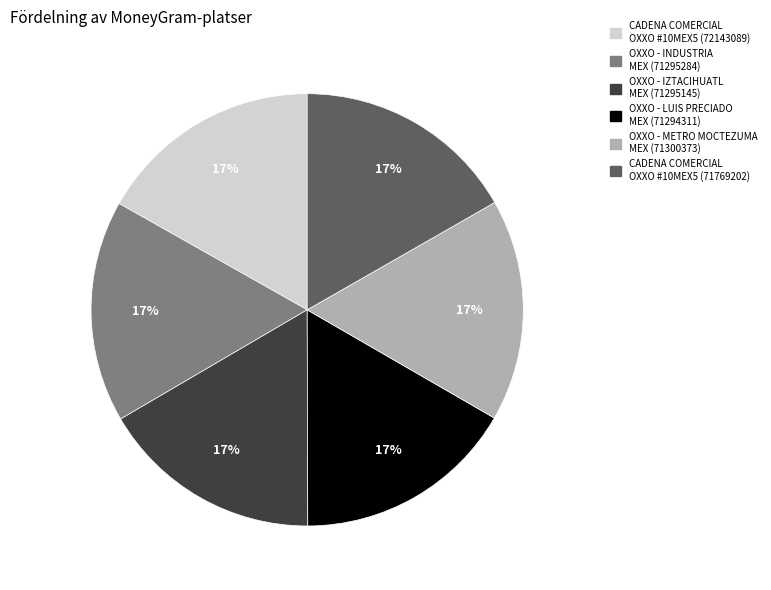

Does any single category account for the majority?

No